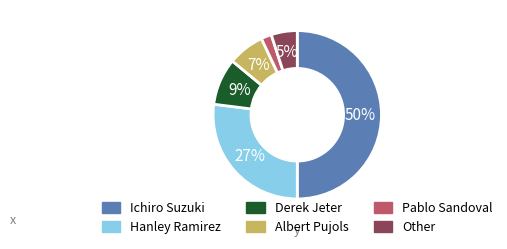

True or false: Hanley Ramirez accounts for 27% of the total.

True